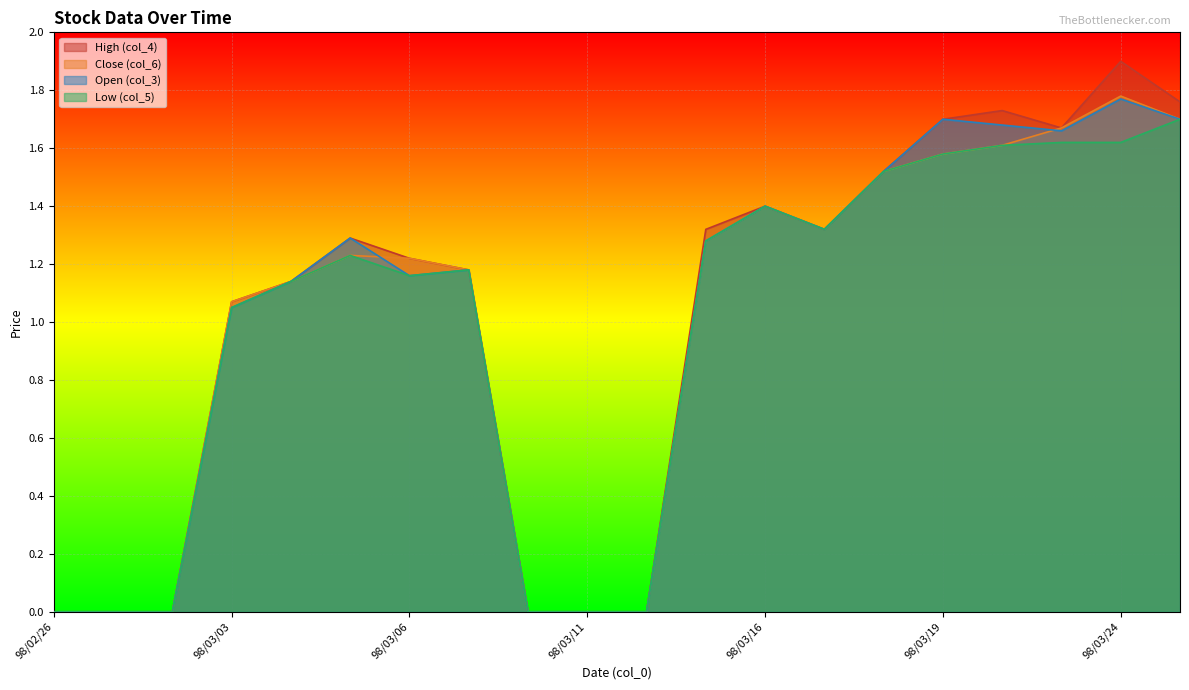

Which series has the largest total across all categories?

High (col_4)